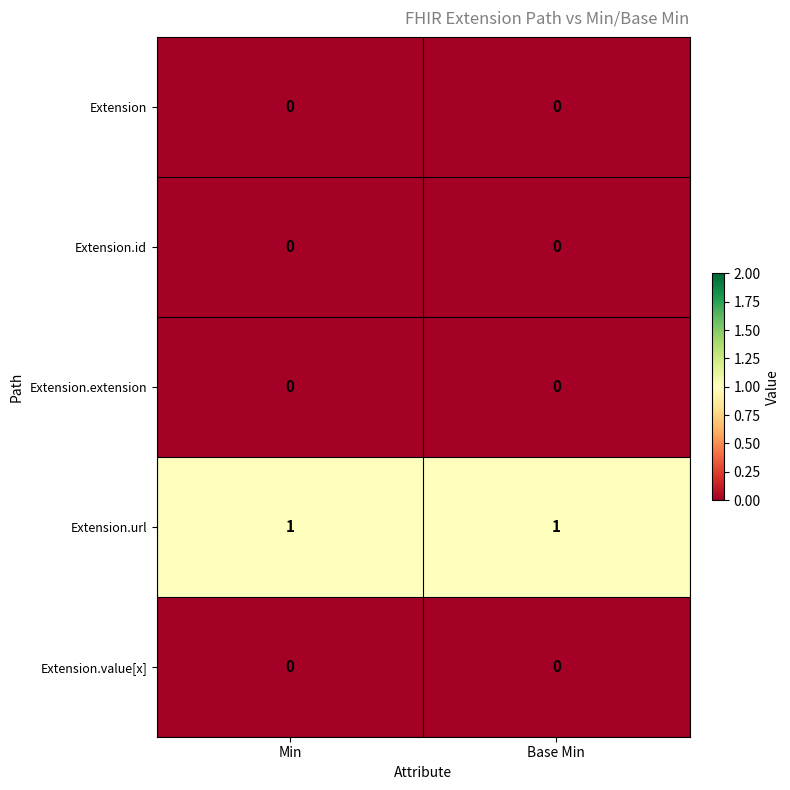

The Extension.id series shows 0 at Base Min. True or false?

True